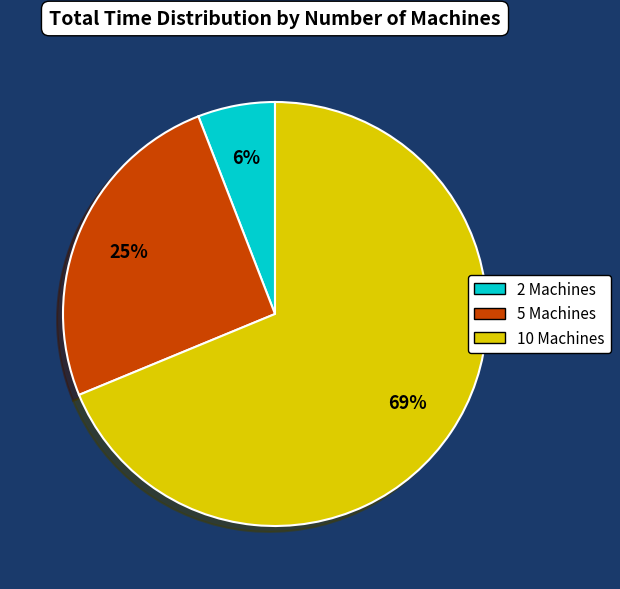

True or false: 5 Machines accounts for 31% of the total.

False